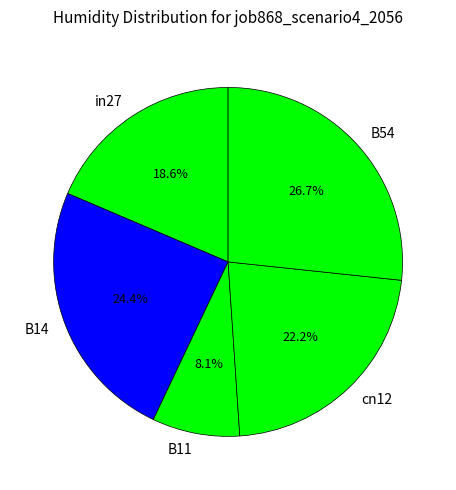

Is there a majority slice in this chart?

No